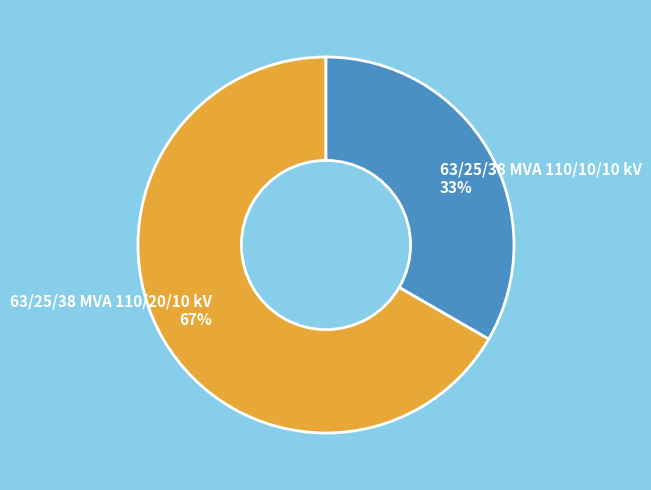

To the nearest percent, what percentage of the pie is 63/25/38 MVA 110/20/10 kV?

67%